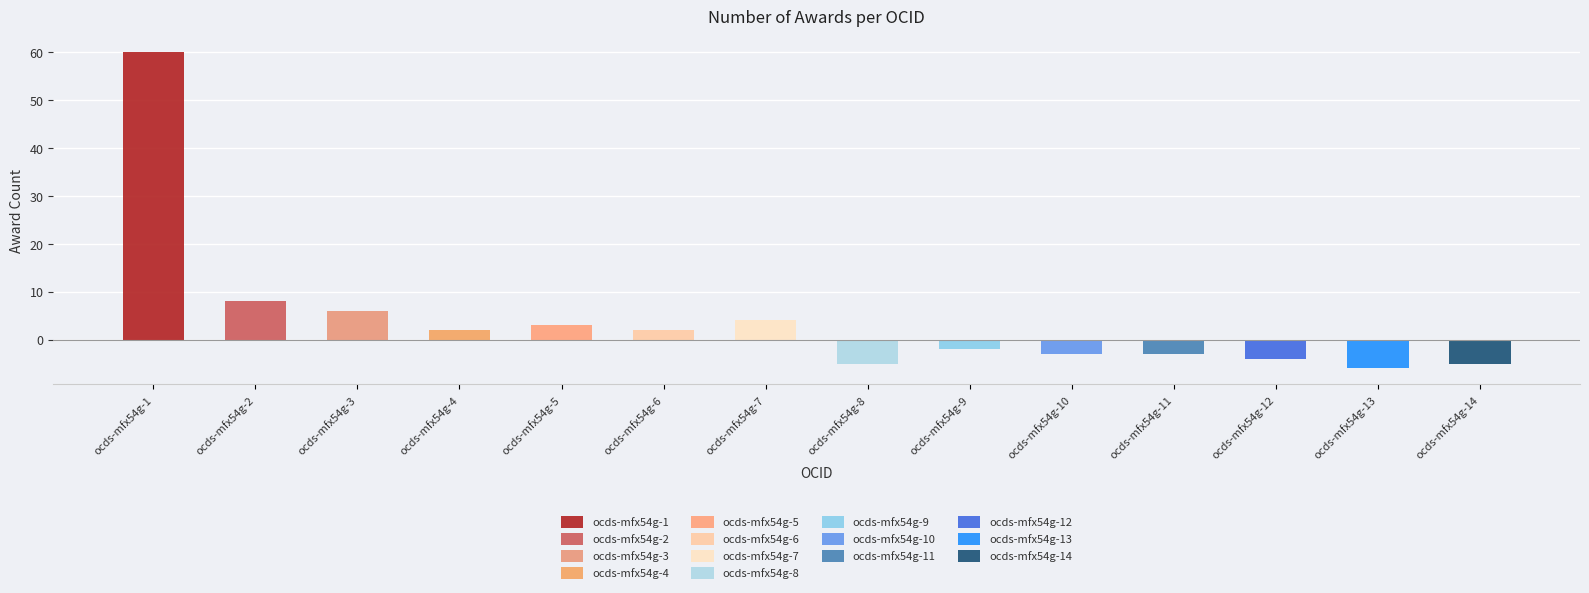

Are the bars grouped side by side (vs. stacked)?

No